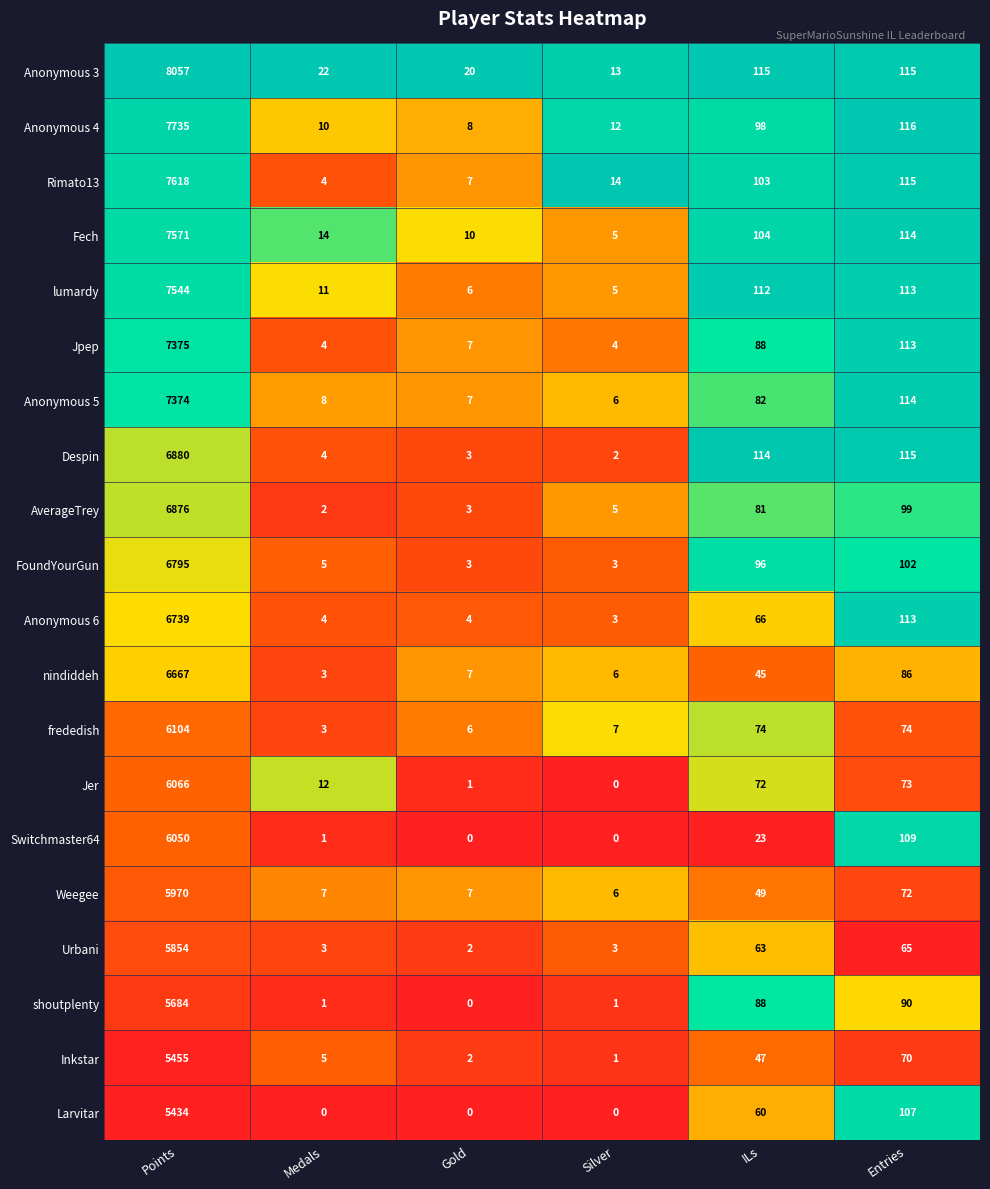

Which series has the largest range (max minus min)?

Anonymous 3